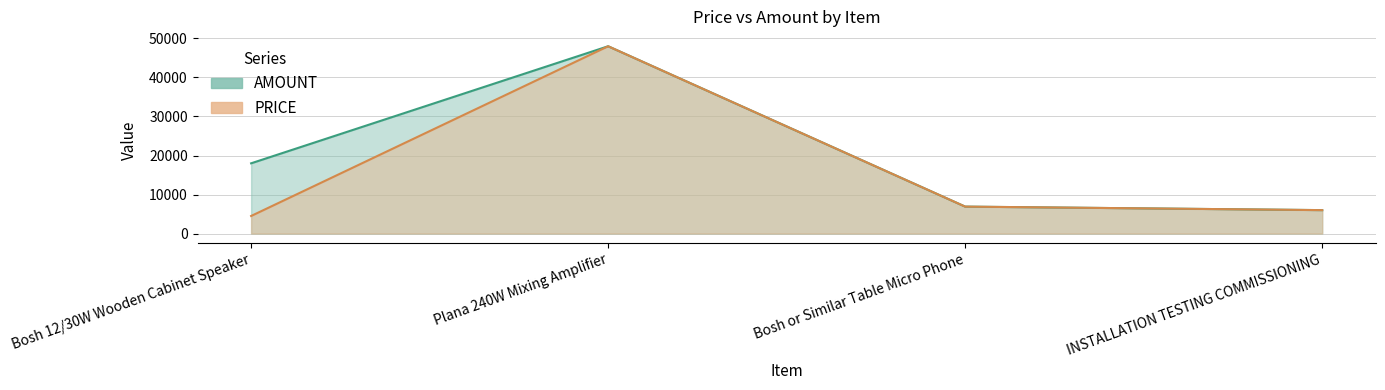

List the labels in order of AMOUNT value, smallest first.

INSTALLATION TESTING COMMISSIONING, Bosh or Similar Table Micro Phone, Bosh 12/30W Wooden Cabinet Speaker, Plana 240W Mixing Amplifier